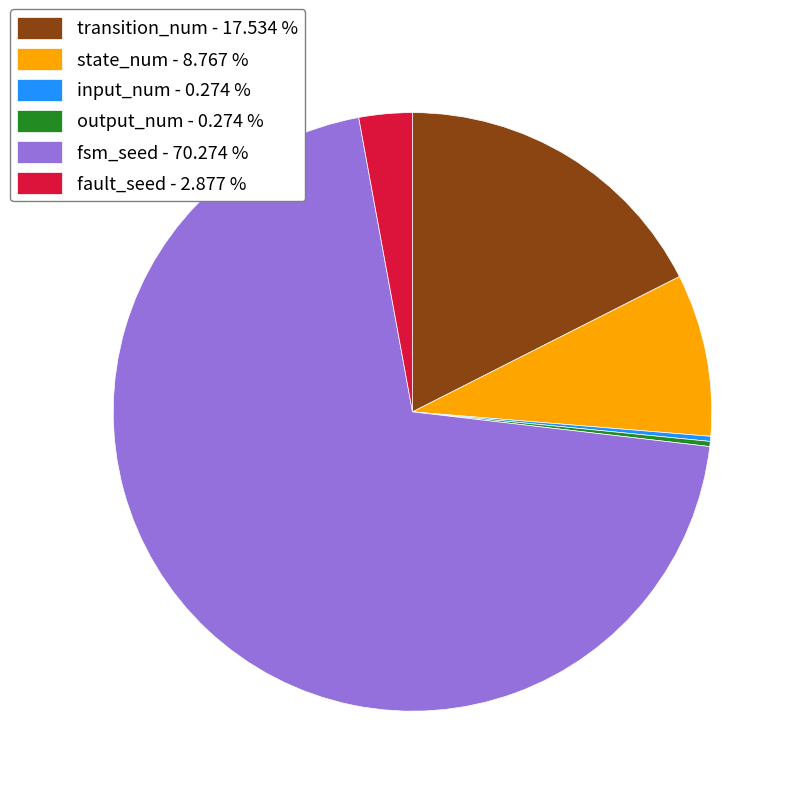

Which has a higher value, fault_seed - 2.877 % or fsm_seed - 70.274 %?

fsm_seed - 70.274 %